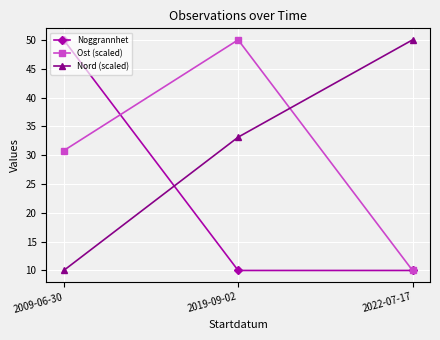

Reading left to right, transcribe all the data shown in this chart.

Noggrannhet: 50.0	10.0	10.0
Ost (scaled): 30.8	50.0	10.0
Nord (scaled): 10.0	33.1	50.0